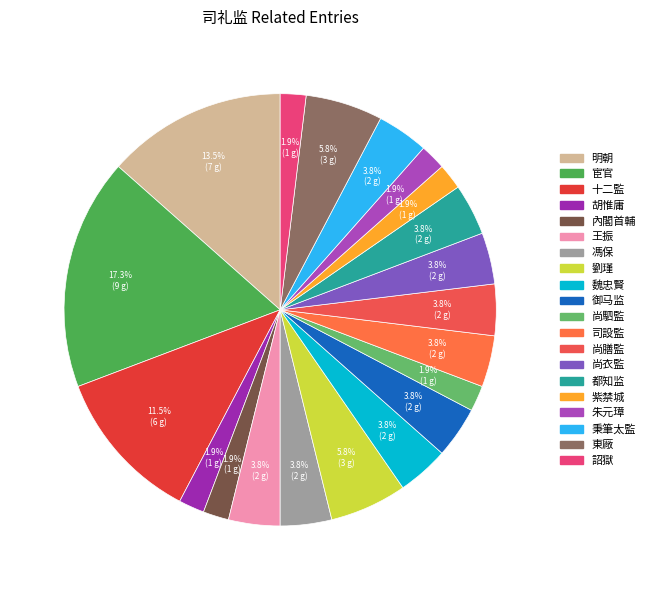

How many slices are in this pie chart?

20